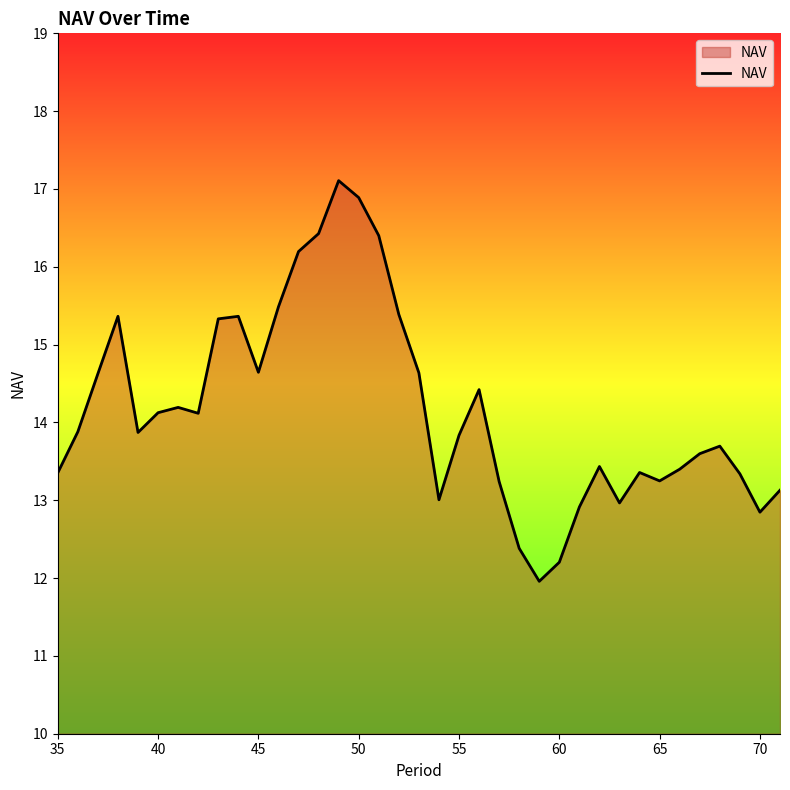

What is the minimum value shown in the chart?

12.0